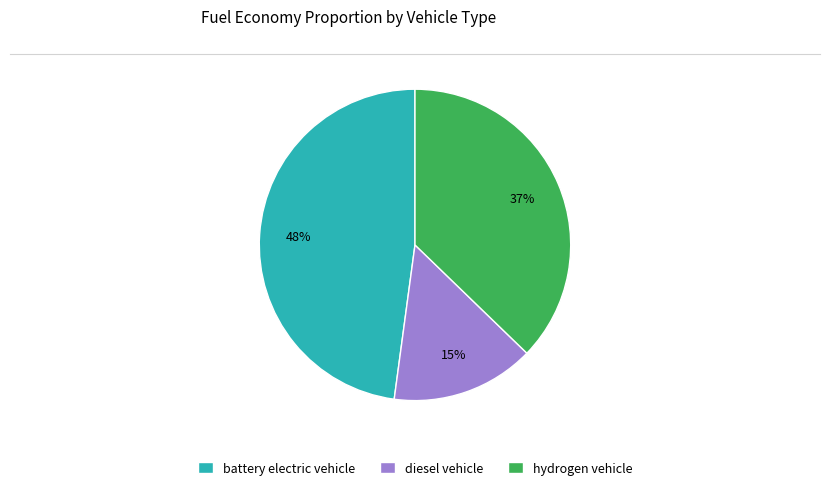

To the nearest percent, what is the average slice percentage?

33%